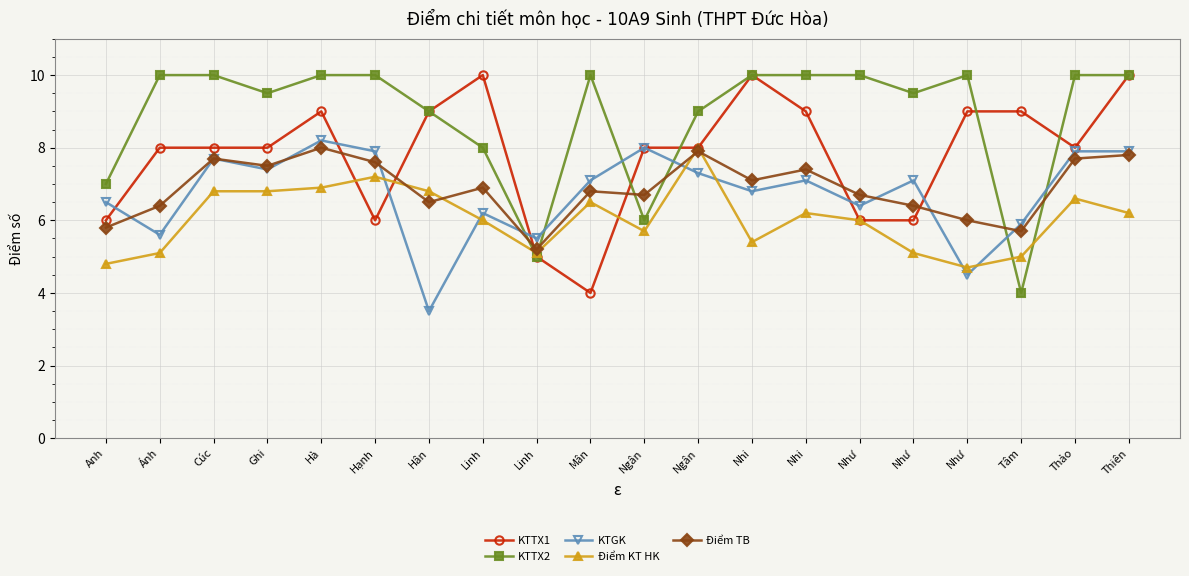

Which series ends up on top after the final intersection of Điểm KT HK and KTTX1?

KTTX1